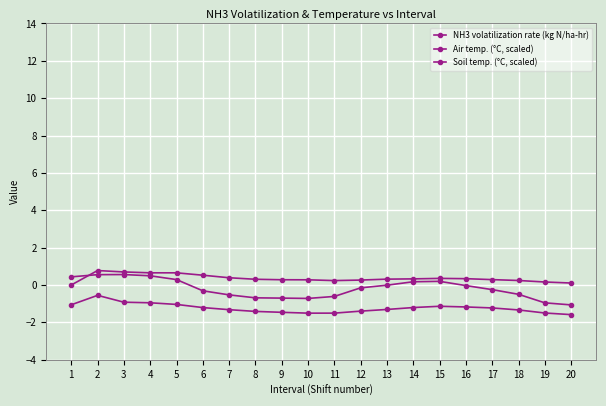

How many data points does each series have?

20